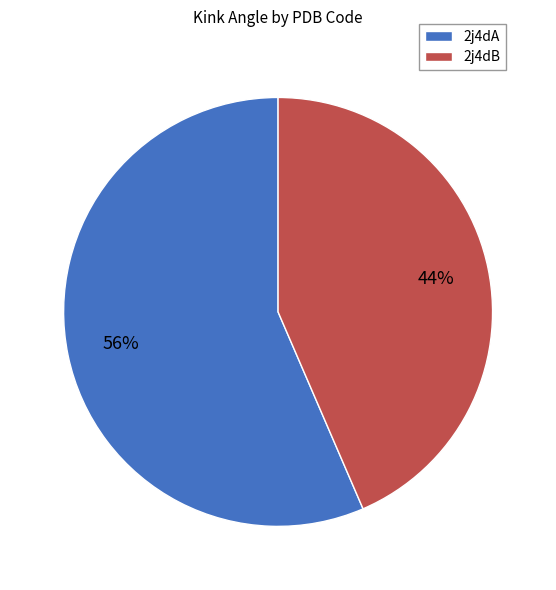

Which has a higher value, 2j4dB or 2j4dA?

2j4dA